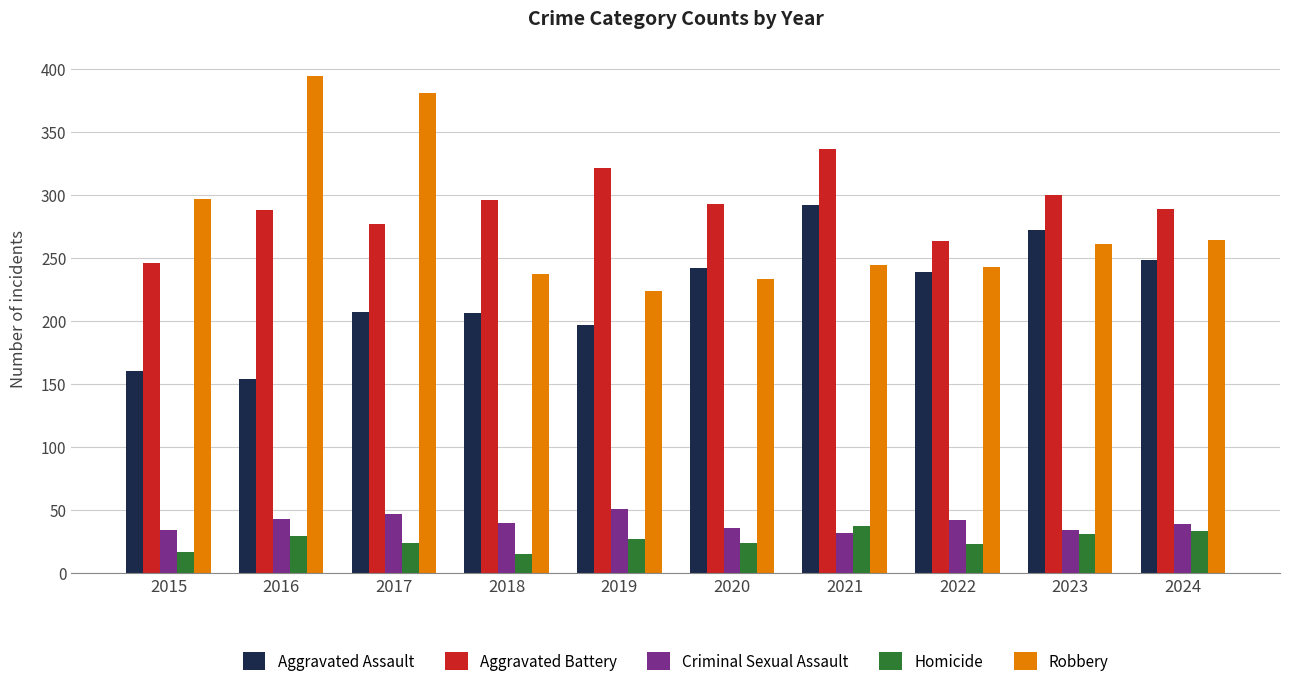

Is the value of Robbery at 2018 greater than the value of Homicide at 2016?

Yes